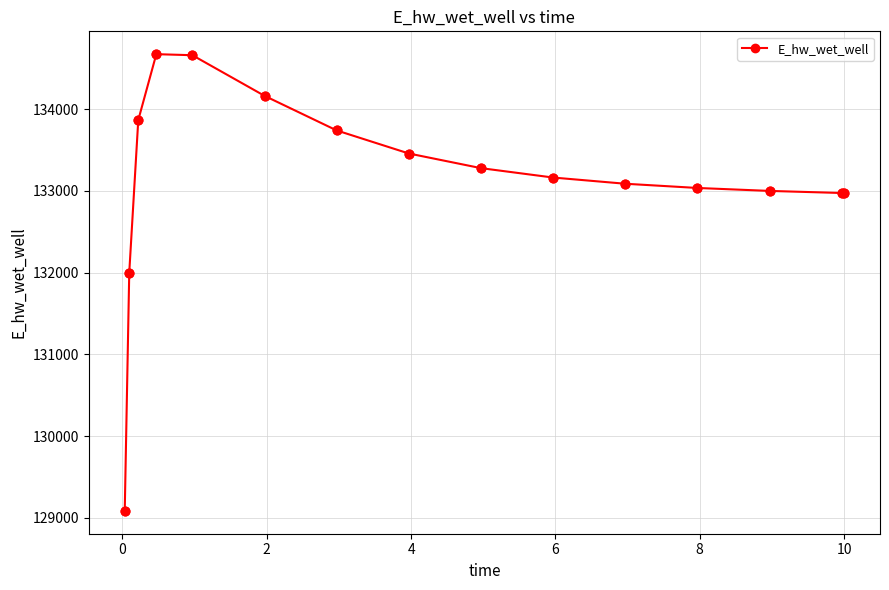

What is the difference between the maximum and minimum values?

5584.8